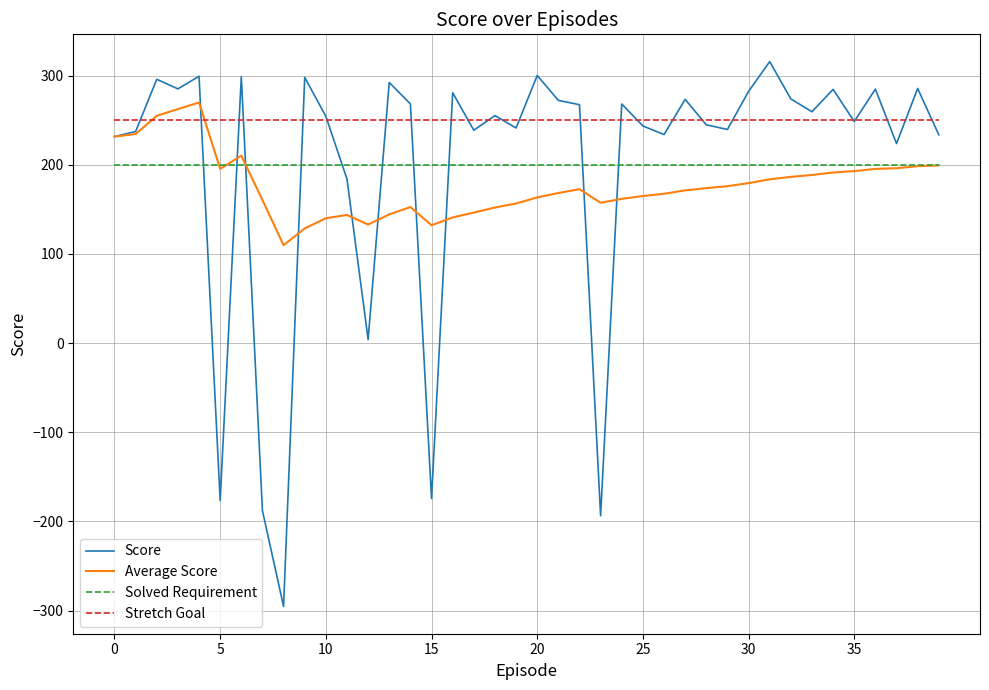

What is the lowest value of the Solved Requirement series?

200.0